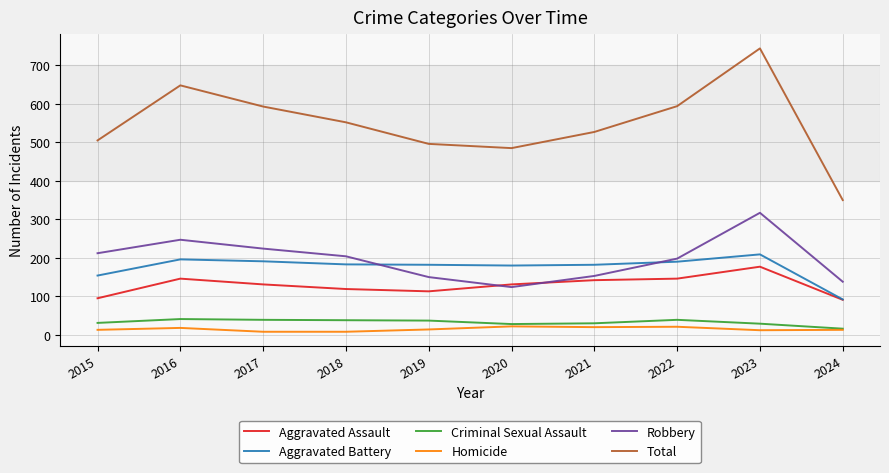

True or false: Aggravated Assault and Robbery intersect in this chart.

True